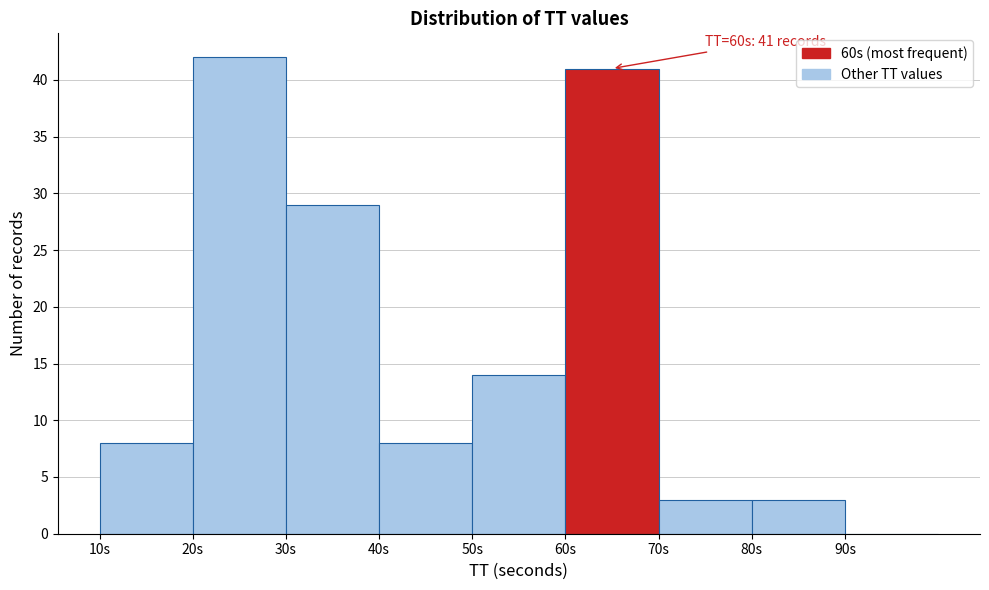

Which range on the x-axis has the tallest bar?

20 to 30